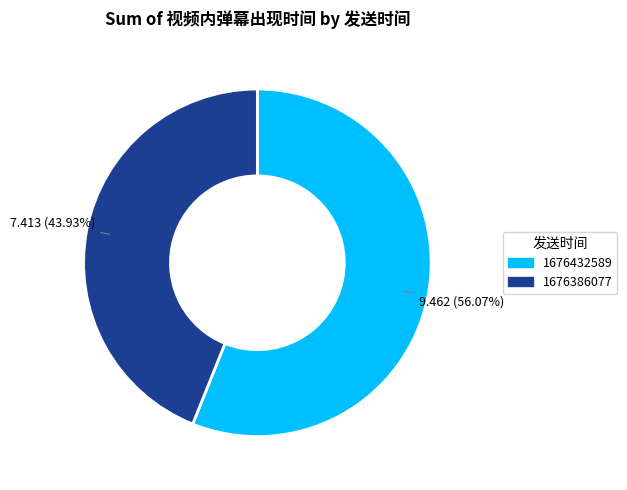

Rank the categories by value from highest to lowest.

1676432589, 1676386077